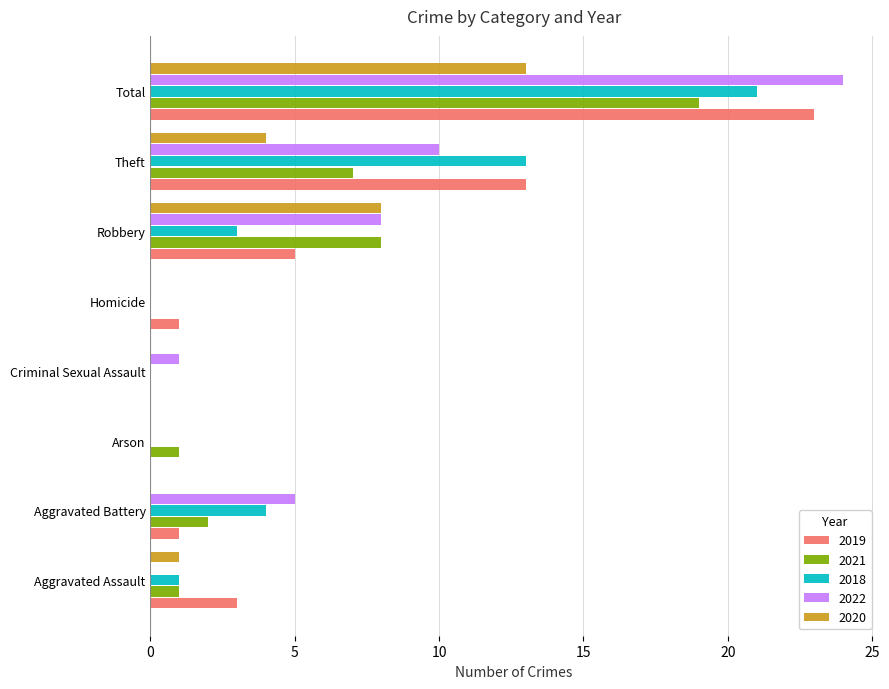

True or false: 2021 has a value of 5 at Robbery.

False